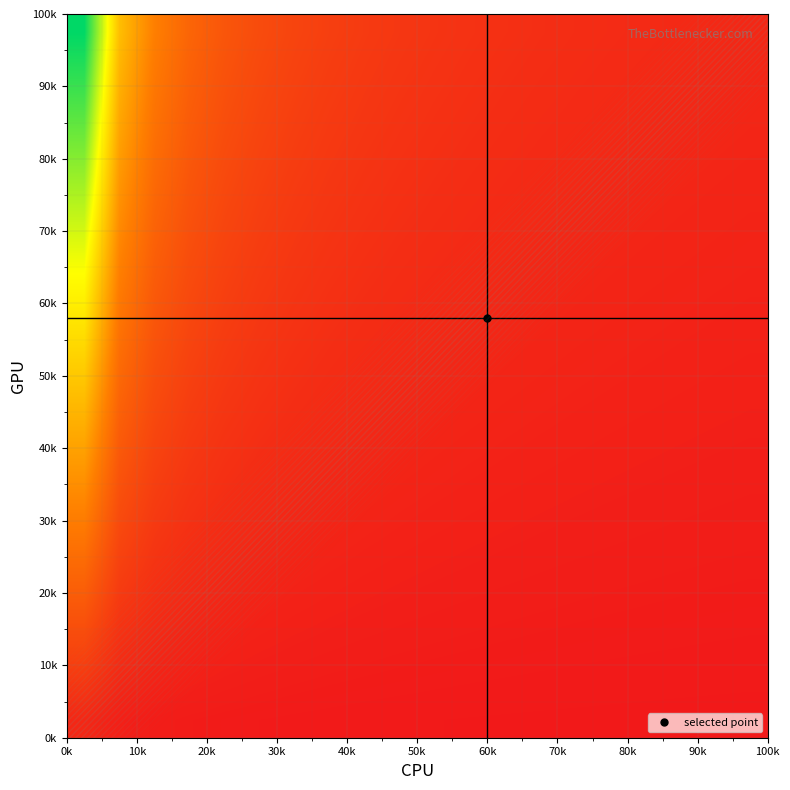

At how many categories does at least one series exceed 0?

20